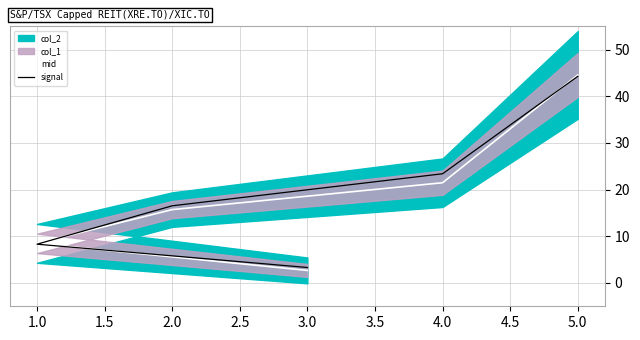

What is the difference between the second highest and minimum values in the mid series?

18.8